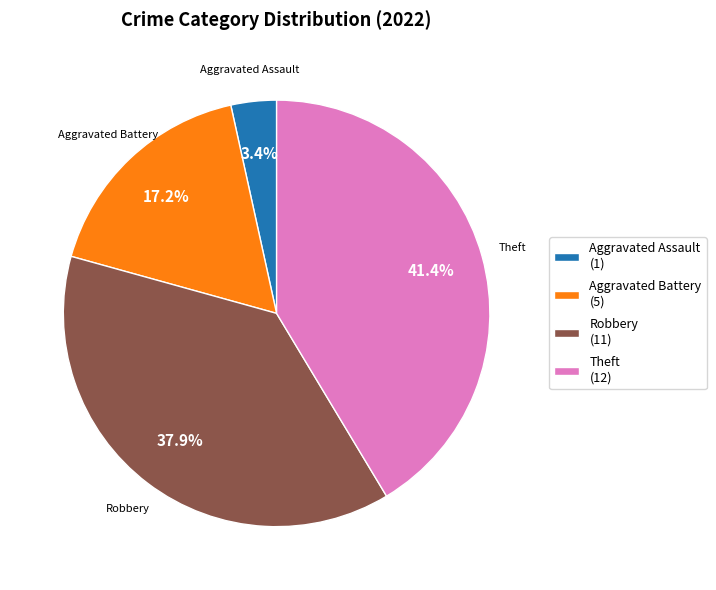

To the nearest percent, what is the average slice percentage?

25%